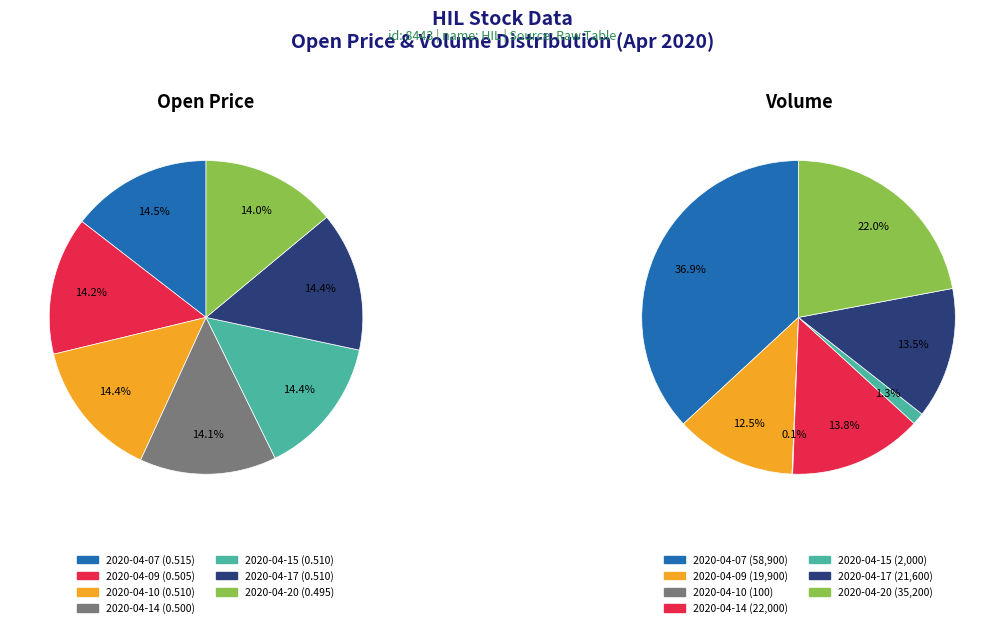

Rank the categories by value from highest to lowest.

2020-04-07, 2020-04-20, 2020-04-14, 2020-04-17, 2020-04-09, 2020-04-15, 2020-04-10